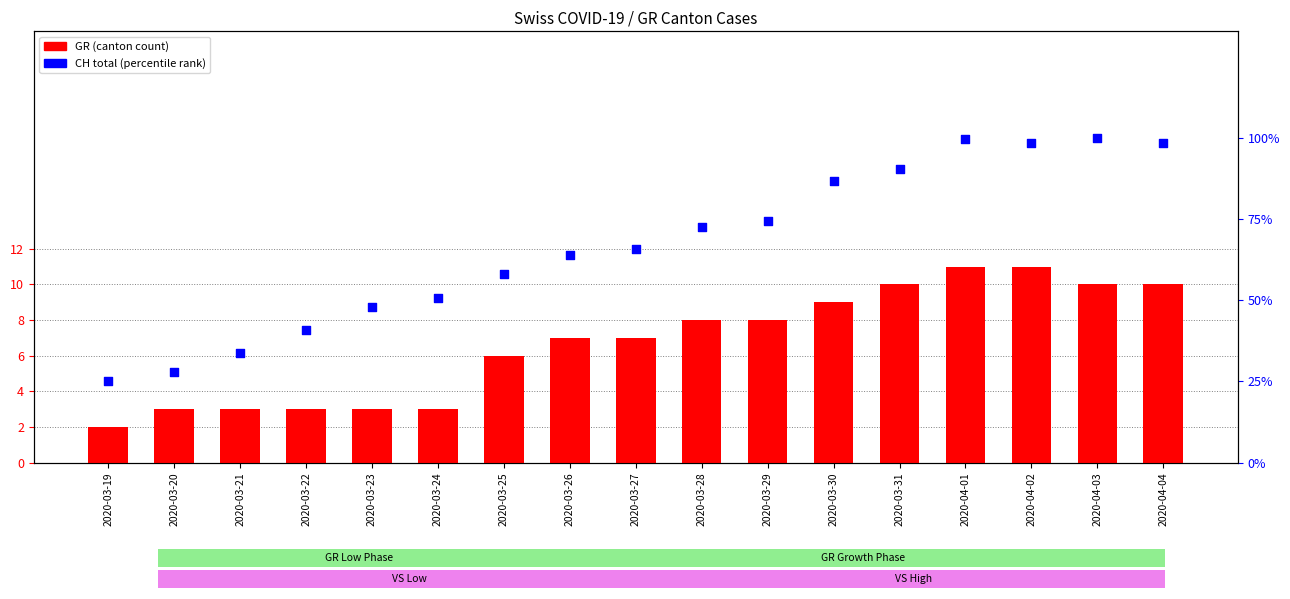

Is the value of GR (canton count) at 2020-03-31 greater than the value of CH total (percentile) at 2020-03-26?

No